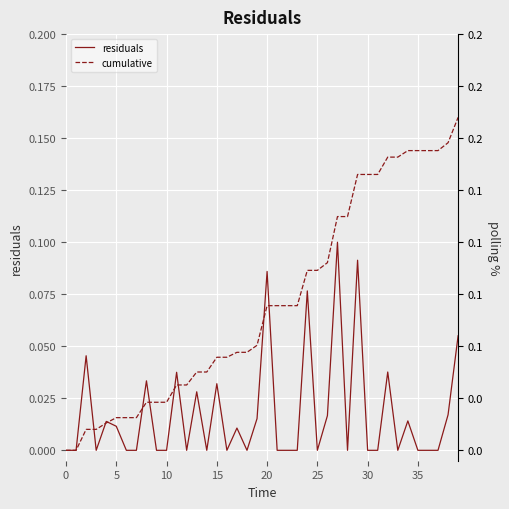

True or false: cumulative and residuals intersect in this chart.

True